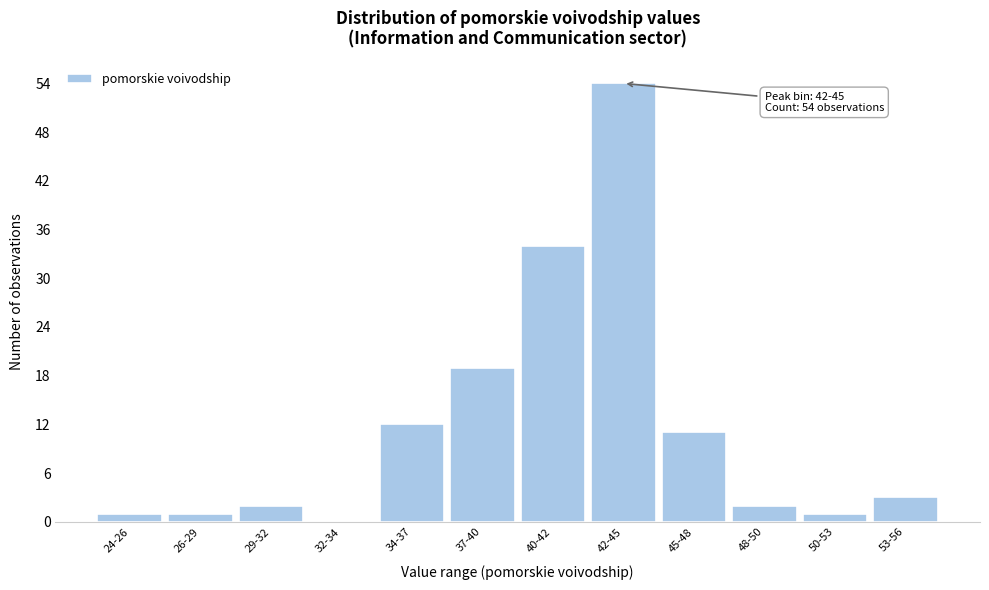

Reading left to right, extract all data points from this chart.

24-26=1	26-29=1	29-32=2	32-34=0	34-37=12	37-40=19	40-42=34	42-45=54	45-48=11	48-50=2	50-53=1	53-56=3